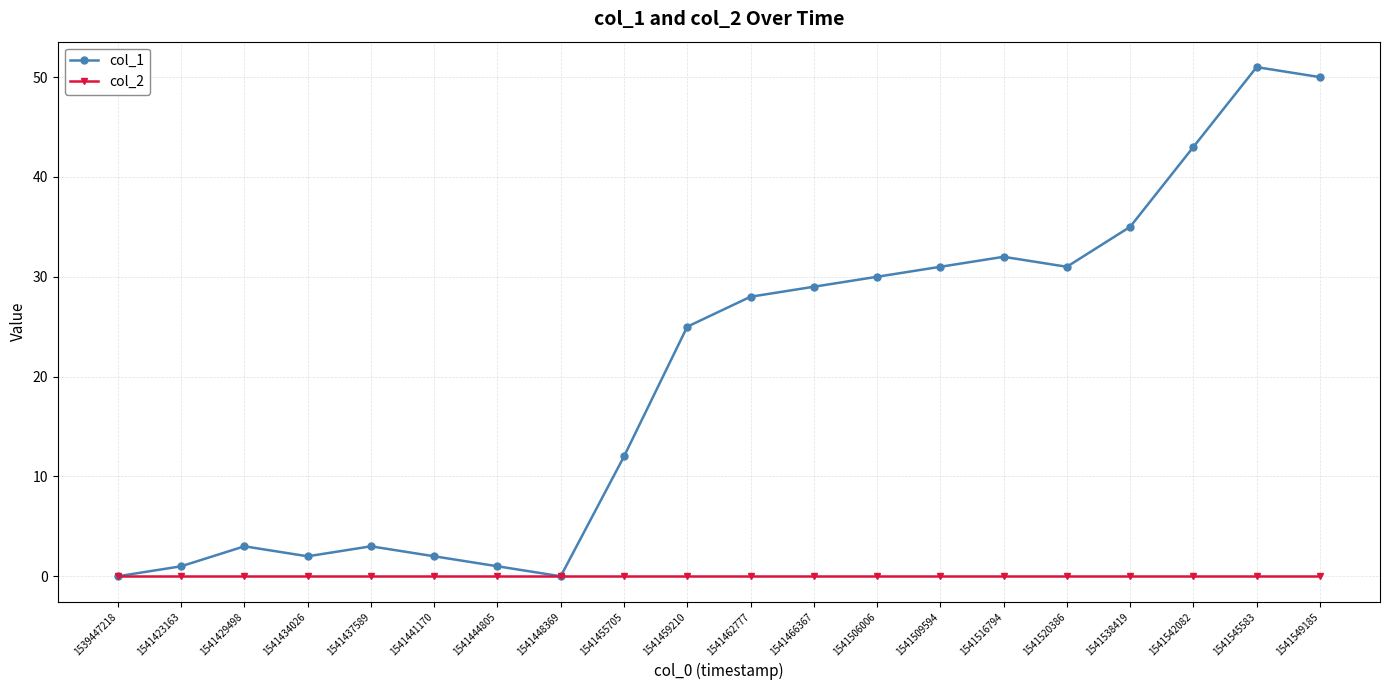

Does the chart have visible grid lines?

Yes